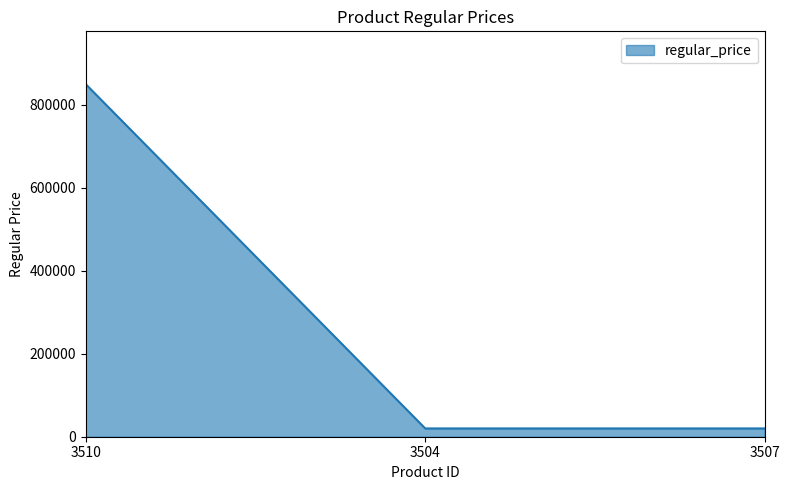

What is the sum of the values at 3504 and 3510?

870000